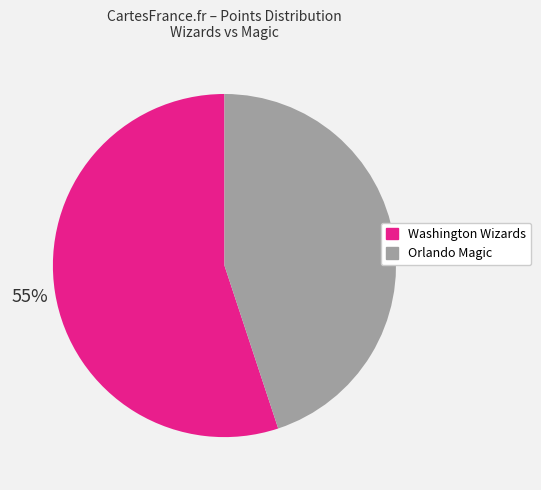

Is there a majority slice in this chart?

Yes